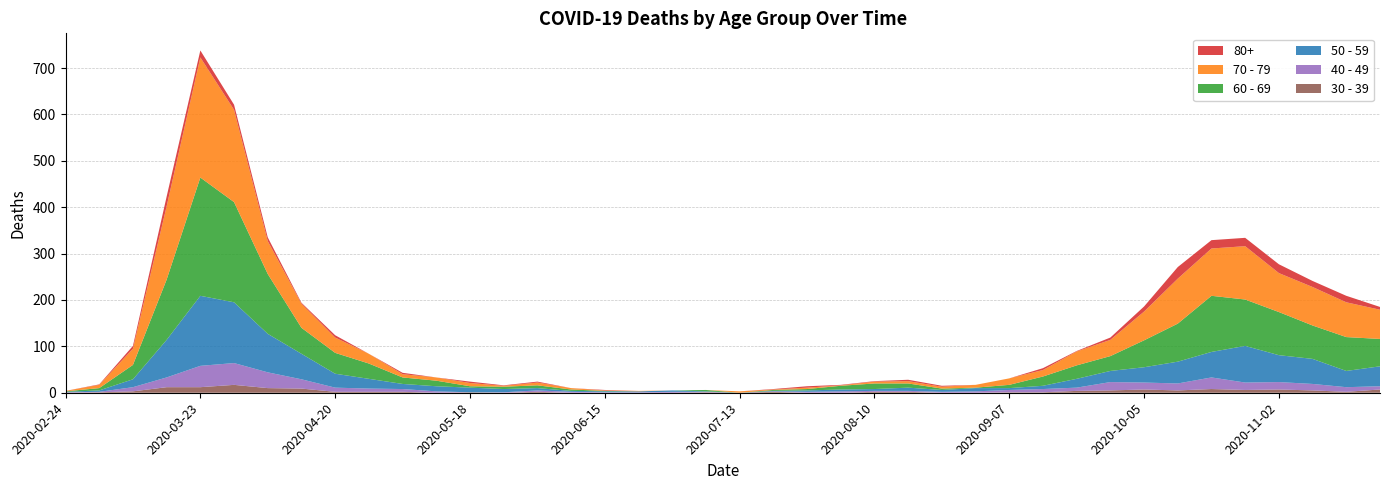

Reading left to right, what are all the values shown in this chart?

40 - 49: 2020-02-24=1	2020-03-02=1	2020-03-09=9	2020-03-16=21	2020-03-23=46	2020-03-30=47	2020-04-06=34	2020-04-13=20	2020-04-20=9	2020-04-27=7	2020-05-04=6	2020-05-11=3	2020-05-18=0	2020-05-25=1	2020-06-01=3	2020-06-08=2	2020-06-15=1	2020-06-22=1	2020-06-29=2	2020-07-06=1	2020-07-13=0	2020-07-20=1	2020-07-27=2	2020-08-03=3	2020-08-10=2	2020-08-17=2	2020-08-24=2	2020-08-31=3	2020-09-07=5	2020-09-14=7	2020-09-21=7	2020-09-28=18	2020-10-05=15	2020-10-12=15	2020-10-19=25	2020-10-26=16	2020-11-02=16	2020-11-09=14	2020-11-16=10	2020-11-23=7
50 - 59: 2020-02-24=1	2020-03-02=3	2020-03-09=17	2020-03-16=81	2020-03-23=151	2020-03-30=131	2020-04-06=83	2020-04-13=55	2020-04-20=30	2020-04-27=21	2020-05-04=11	2020-05-11=11	2020-05-18=10	2020-05-25=7	2020-06-01=5	2020-06-08=2	2020-06-15=2	2020-06-22=2	2020-06-29=3	2020-07-06=1	2020-07-13=0	2020-07-20=1	2020-07-27=3	2020-08-03=4	2020-08-10=4	2020-08-17=7	2020-08-24=4	2020-08-31=7	2020-09-07=4	2020-09-14=7	2020-09-21=19	2020-09-28=24	2020-10-05=33	2020-10-12=47	2020-10-19=55	2020-10-26=79	2020-11-02=58	2020-11-09=54	2020-11-16=35	2020-11-23=43
60 - 69: 2020-02-24=1	2020-03-02=5	2020-03-09=31	2020-03-16=130	2020-03-23=255	2020-03-30=216	2020-04-06=129	2020-04-13=56	2020-04-20=45	2020-04-27=33	2020-05-04=14	2020-05-11=12	2020-05-18=3	2020-05-25=5	2020-06-01=6	2020-06-08=3	2020-06-15=1	2020-06-22=0	2020-06-29=0	2020-07-06=3	2020-07-13=0	2020-07-20=2	2020-07-27=3	2020-08-03=8	2020-08-10=12	2020-08-17=9	2020-08-24=3	2020-08-31=1	2020-09-07=7	2020-09-14=20	2020-09-21=29	2020-09-28=32	2020-10-05=58	2020-10-12=82	2020-10-19=121	2020-10-26=100	2020-11-02=93	2020-11-09=72	2020-11-16=73	2020-11-23=59
70 - 79: 2020-02-24=1	2020-03-02=7	2020-03-09=35	2020-03-16=158	2020-03-23=259	2020-03-30=199	2020-04-06=71	2020-04-13=52	2020-04-20=33	2020-04-27=21	2020-05-04=7	2020-05-11=7	2020-05-18=7	2020-05-25=2	2020-06-01=6	2020-06-08=3	2020-06-15=1	2020-06-22=1	2020-06-29=0	2020-07-06=0	2020-07-13=3	2020-07-20=1	2020-07-27=3	2020-08-03=1	2020-08-10=4	2020-08-17=5	2020-08-24=4	2020-08-31=6	2020-09-07=14	2020-09-14=14	2020-09-21=30	2020-09-28=35	2020-10-05=62	2020-10-12=97	2020-10-19=102	2020-10-26=115	2020-11-02=84	2020-11-09=83	2020-11-16=75	2020-11-23=63
30 - 39: 2020-02-24=0	2020-03-02=1	2020-03-09=3	2020-03-16=12	2020-03-23=12	2020-03-30=17	2020-04-06=10	2020-04-13=9	2020-04-20=2	2020-04-27=2	2020-05-04=2	2020-05-11=0	2020-05-18=1	2020-05-25=0	2020-06-01=2	2020-06-08=0	2020-06-15=0	2020-06-22=0	2020-06-29=0	2020-07-06=1	2020-07-13=0	2020-07-20=2	2020-07-27=0	2020-08-03=0	2020-08-10=2	2020-08-17=2	2020-08-24=0	2020-08-31=0	2020-09-07=1	2020-09-14=1	2020-09-21=4	2020-09-28=5	2020-10-05=7	2020-10-12=5	2020-10-19=8	2020-10-26=6	2020-11-02=7	2020-11-09=5	2020-11-16=2	2020-11-23=7
80+: 2020-02-24=0	2020-03-02=1	2020-03-09=6	2020-03-16=21	2020-03-23=15	2020-03-30=11	2020-04-06=8	2020-04-13=2	2020-04-20=5	2020-04-27=0	2020-05-04=3	2020-05-11=0	2020-05-18=3	2020-05-25=1	2020-06-01=2	2020-06-08=0	2020-06-15=1	2020-06-22=0	2020-06-29=0	2020-07-06=0	2020-07-13=0	2020-07-20=1	2020-07-27=3	2020-08-03=1	2020-08-10=1	2020-08-17=3	2020-08-24=2	2020-08-31=0	2020-09-07=0	2020-09-14=4	2020-09-21=1	2020-09-28=5	2020-10-05=11	2020-10-12=25	2020-10-19=18	2020-10-26=18	2020-11-02=19	2020-11-09=13	2020-11-16=14	2020-11-23=6